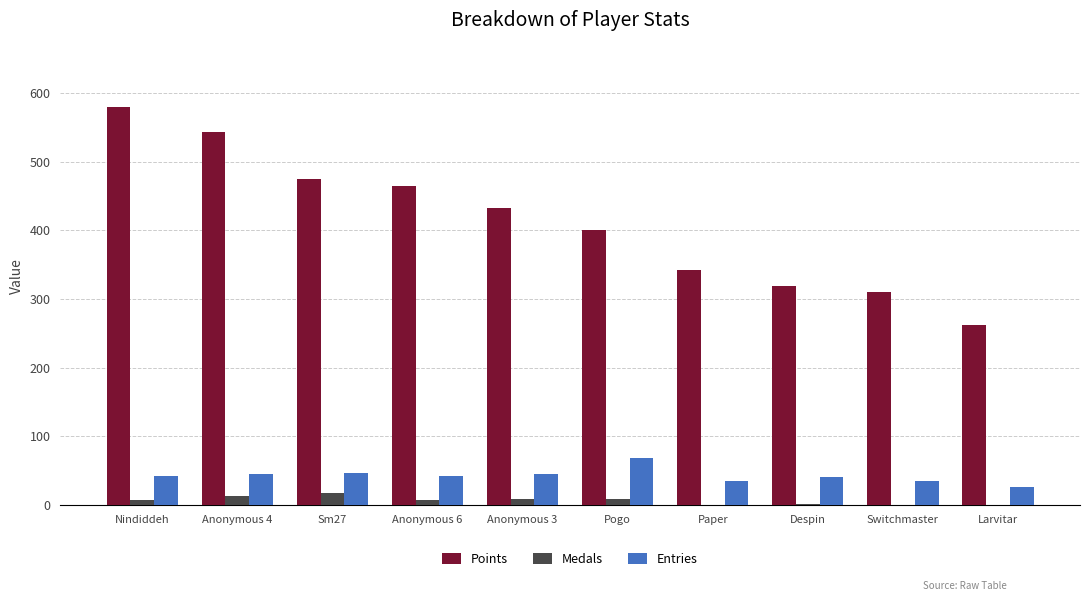

What is the sum of the Points values at Anonymous 3 and Pogo?

833